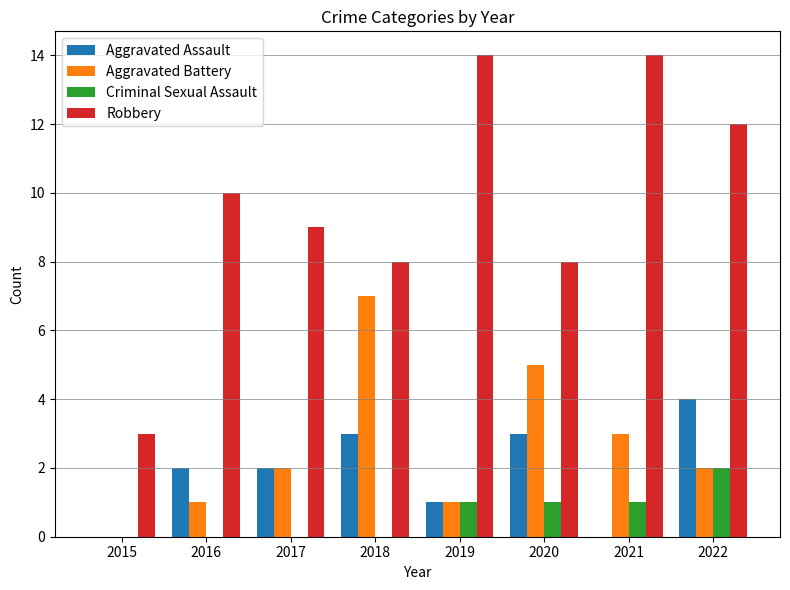

At which label is Aggravated Battery closest to 3?

2021